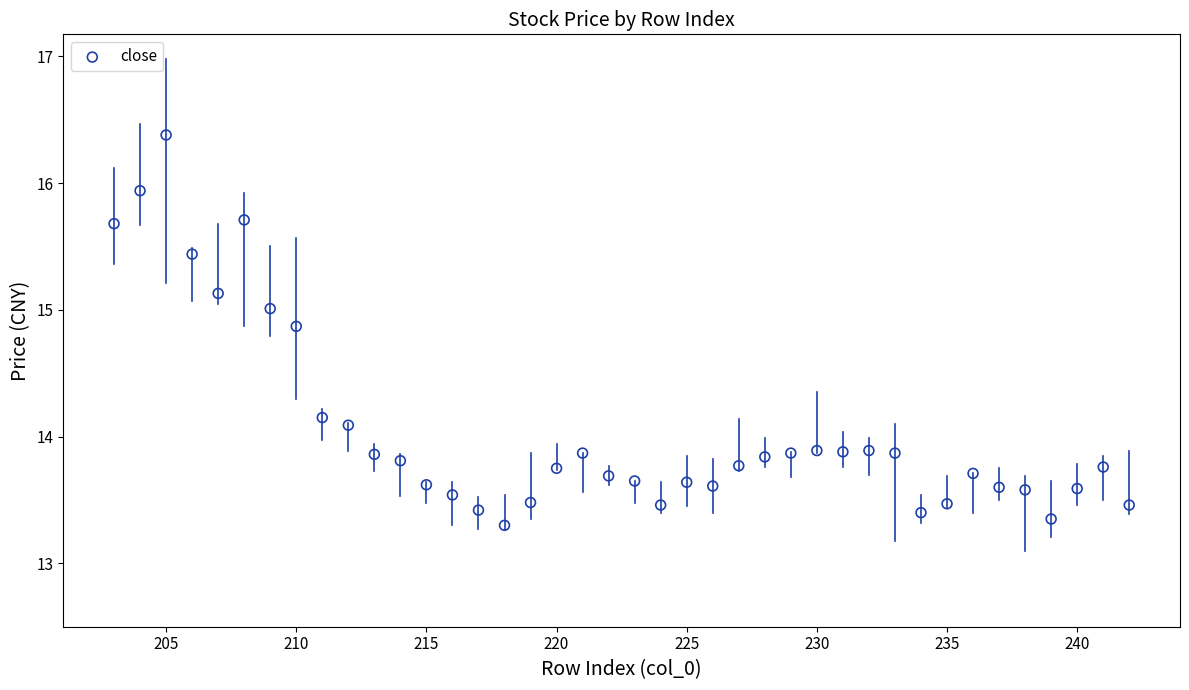

What is the range of X values (max minus min)?

39.0